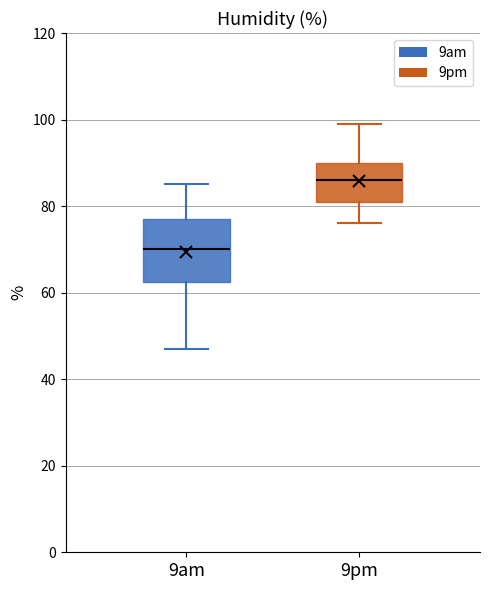

Where does the upper whisker of the box for 9am end on the y-axis? The values are not printed on the chart, so give them approximately, as read against the axis.

86